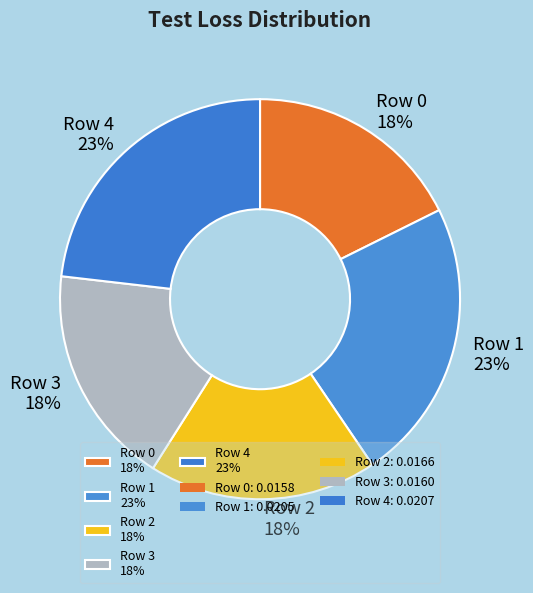

Is it true that Row 4 is 15% of the pie?

False